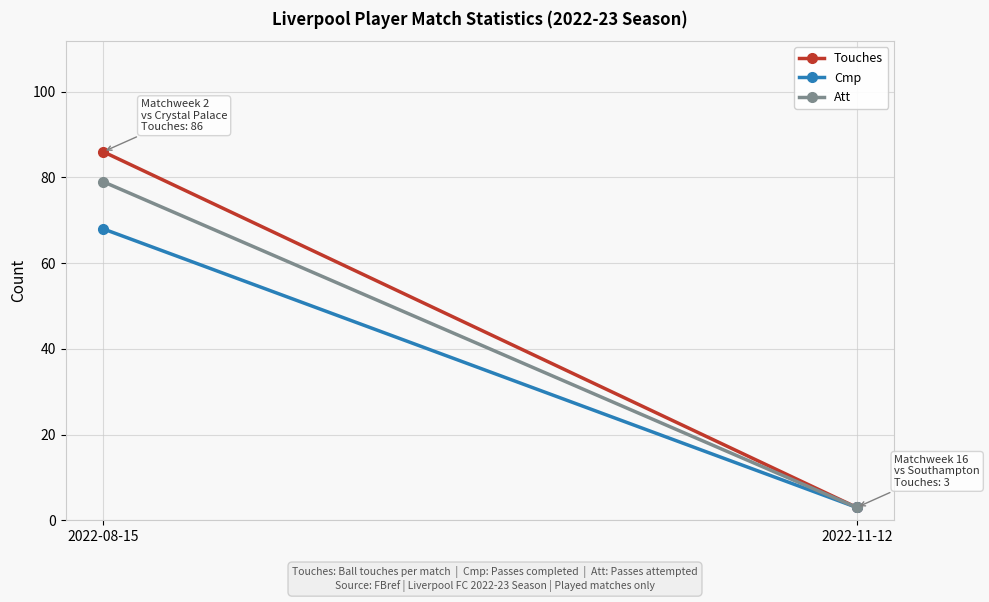

Reading left to right, what are all the values shown in this chart?

Touches: 2022-08-15=86	2022-11-12=3
Cmp: 2022-08-15=68	2022-11-12=3
Att: 2022-08-15=79	2022-11-12=3